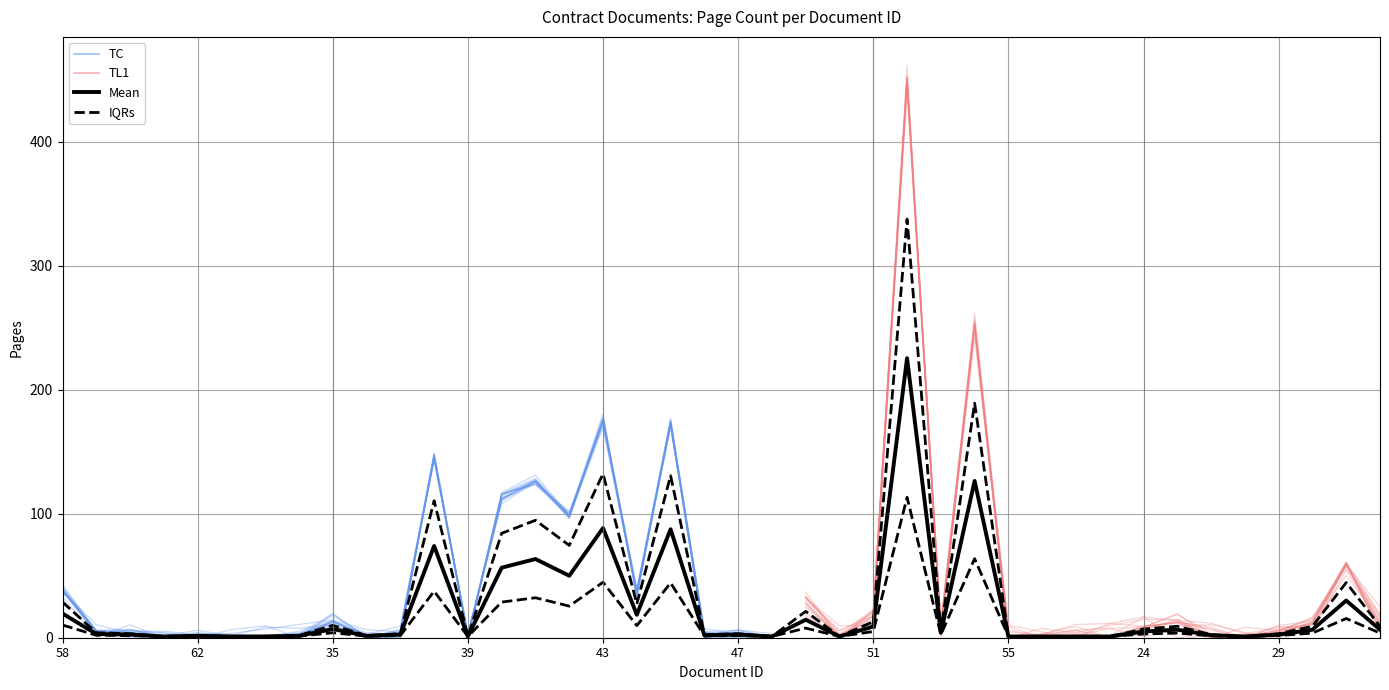

What is the maximum value shown in the chart?

450